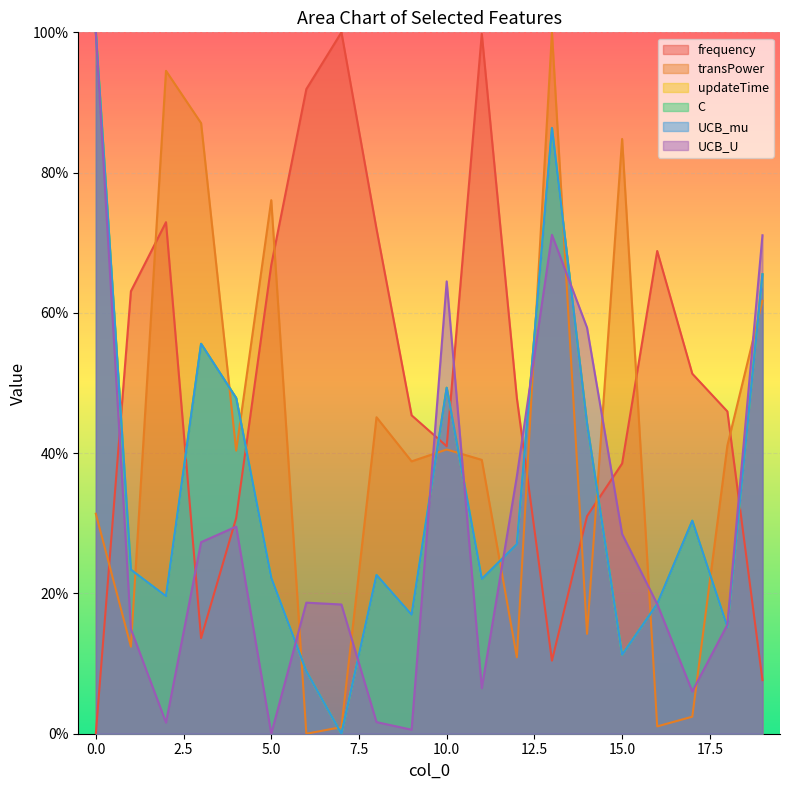

At 2, list the series in order from smallest to largest.

UCB_U, UCB_mu, updateTime, C, frequency, transPower